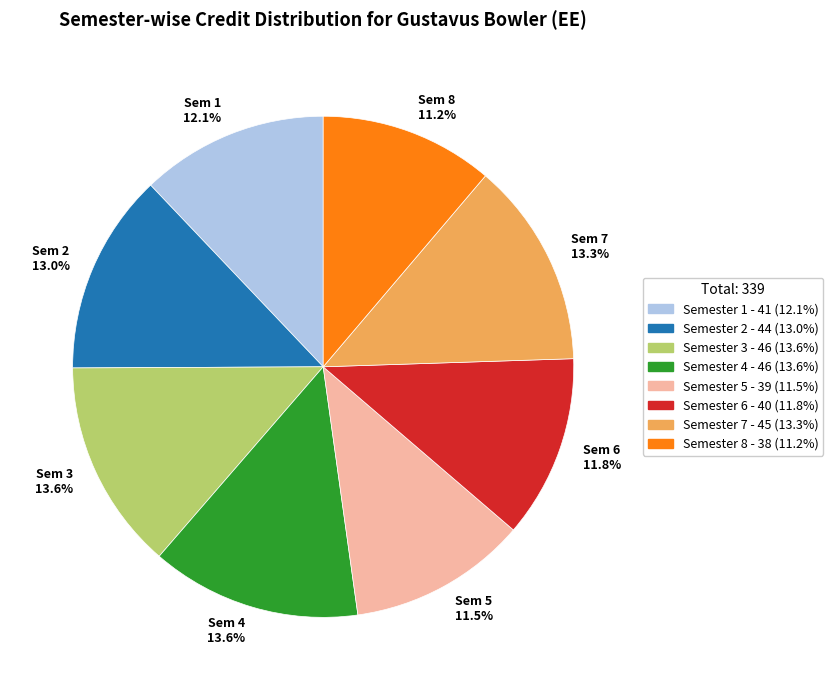

Does Sem 6 11.8% represent more than half of the total?

No